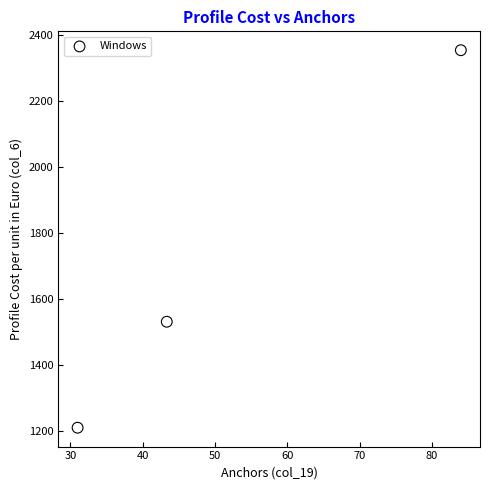

What is the range of X values (max minus min)?

53.0